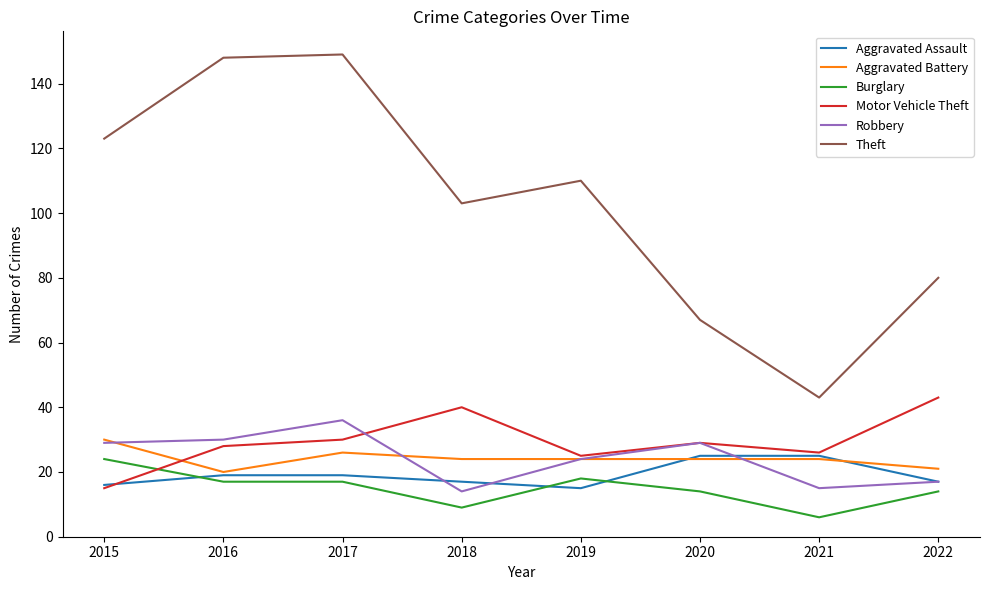

The Motor Vehicle Theft series shows 15 at 2015. True or false?

True